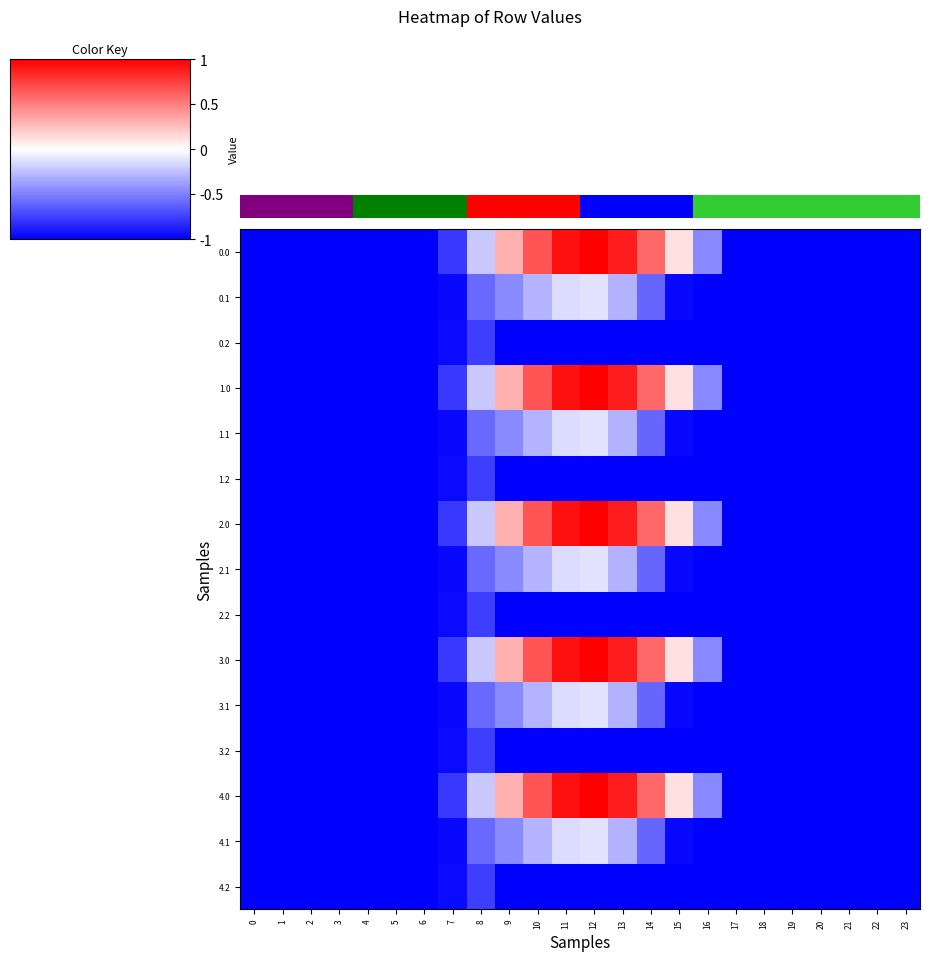

Where is 3.2 nearest to the value 0?

8